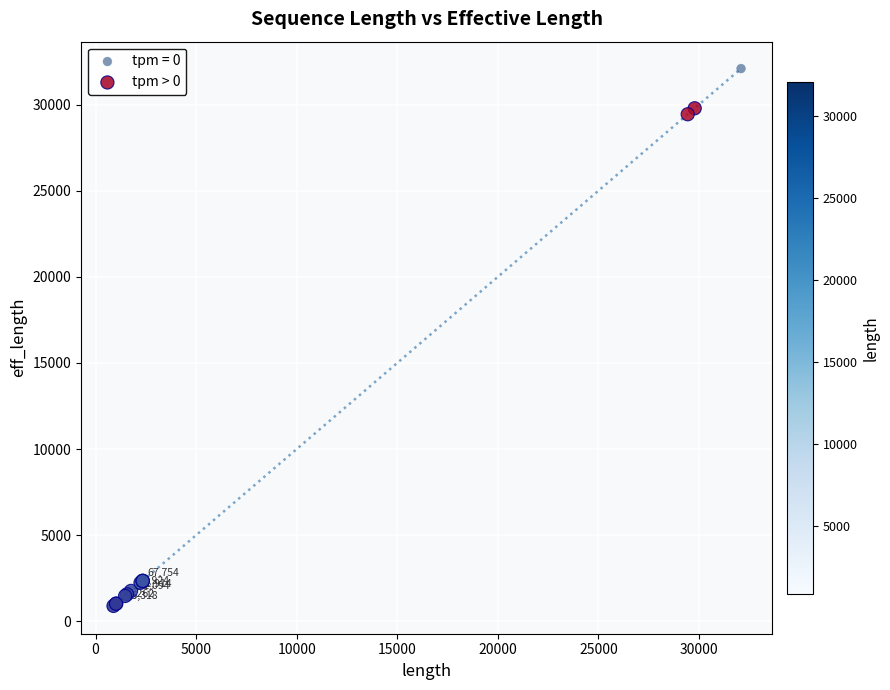

Which series has the largest Y range (max minus min)?

tpm = 0